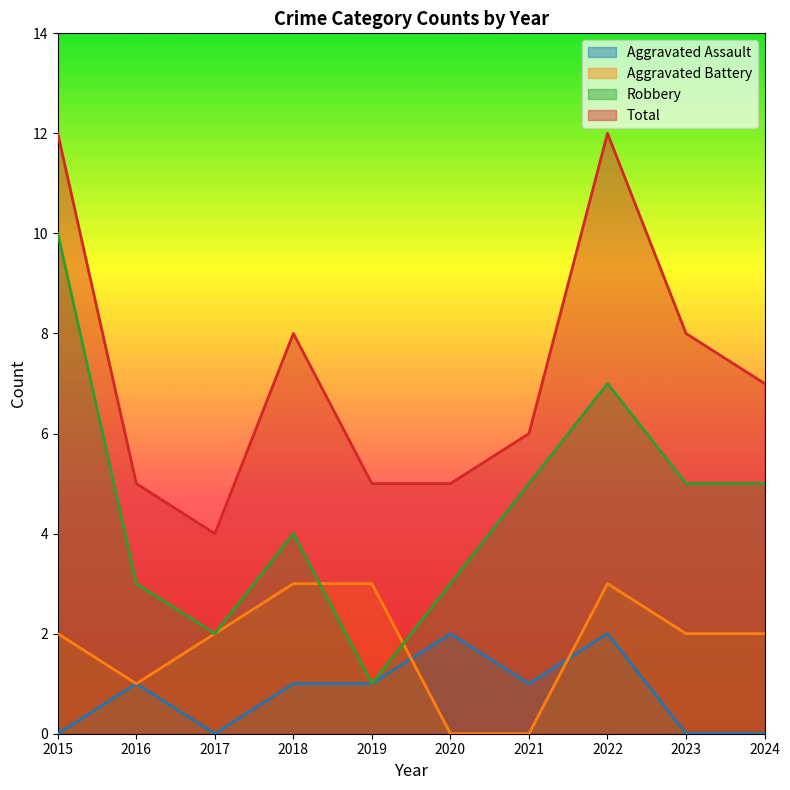

How many interior local peaks does the Total series have?

2